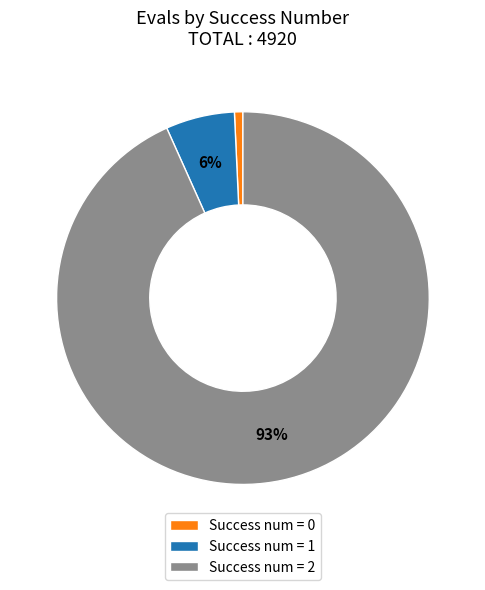

Combined, do Success num = 0 and Success num = 2 account for over 50%?

Yes